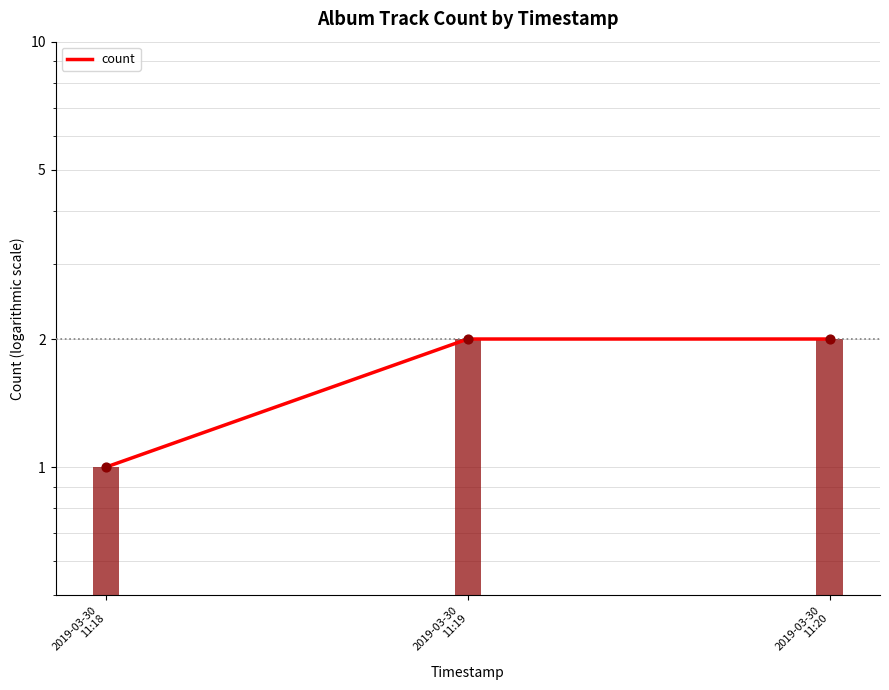

What is the change in value from 2019-03-30
11:18 to 2019-03-30
11:20?

+1